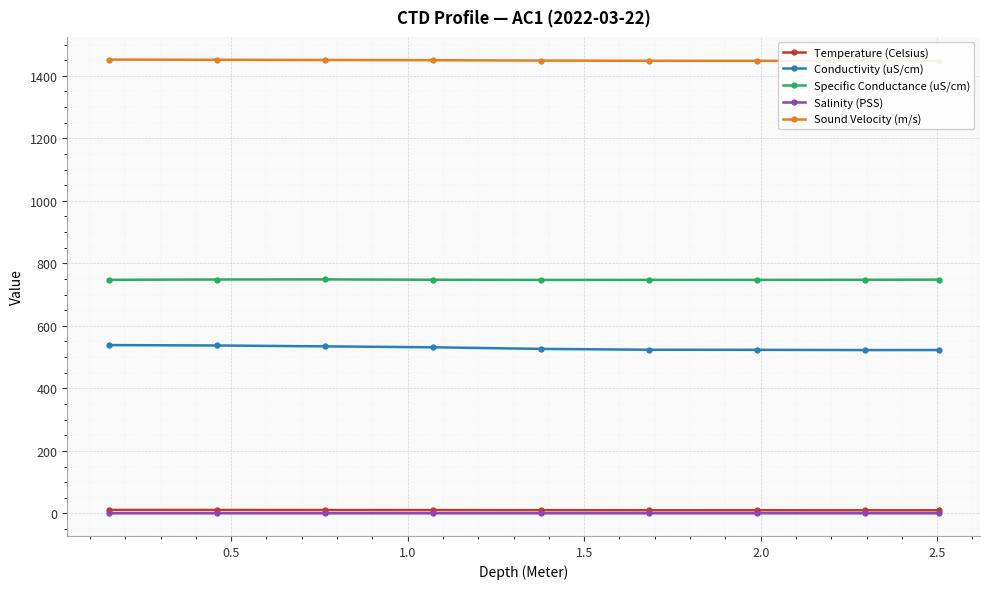

What is the highest value of the Specific Conductance (uS/cm) series?

748.6